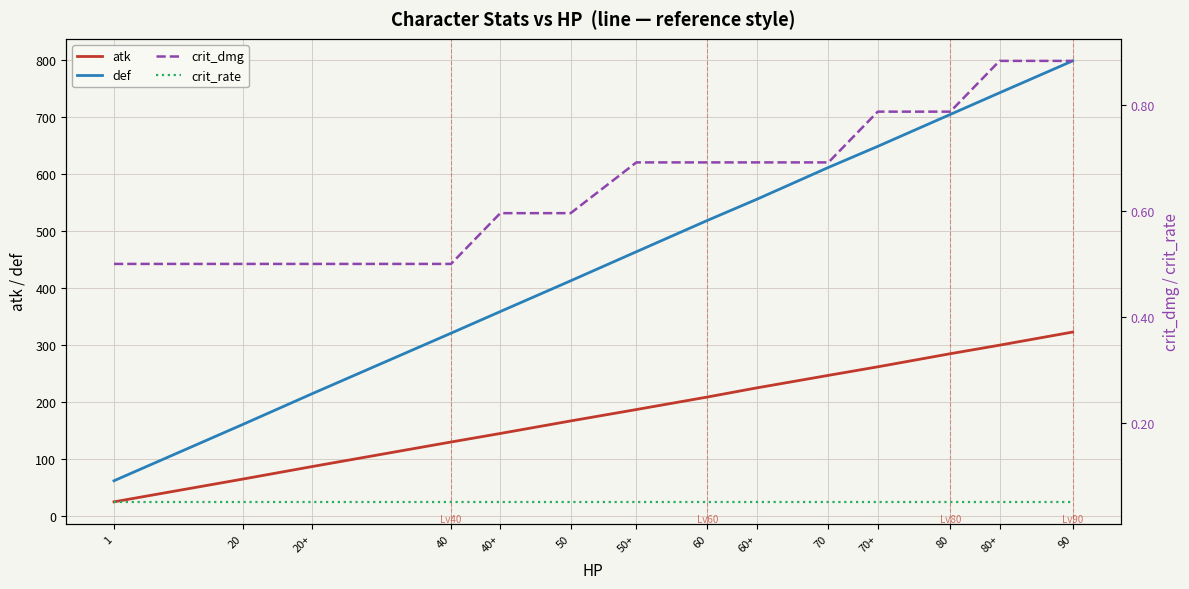

Which series has the largest range (max minus min)?

def